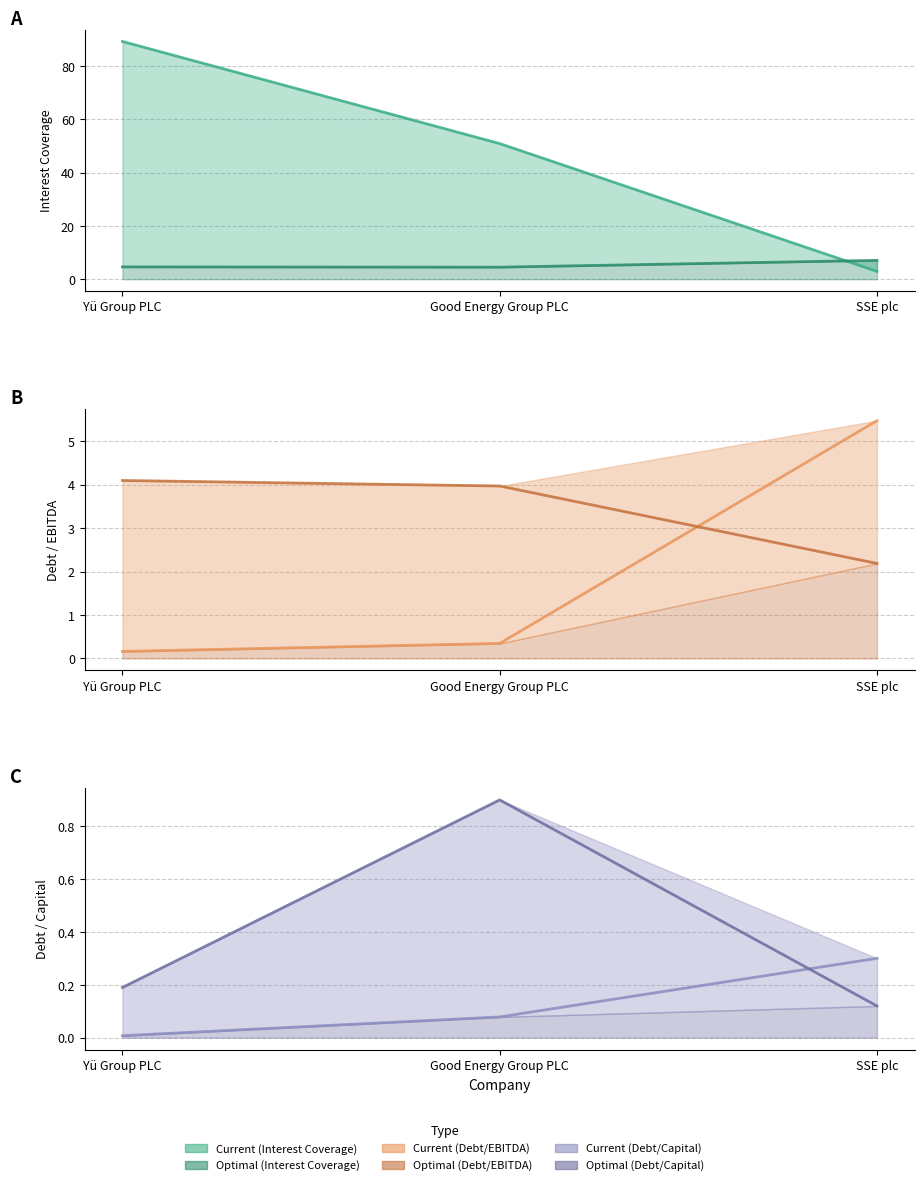

Is the value of optimal_debt_capital at SSE plc greater than the value of current_interest_coverage at SSE plc?

No